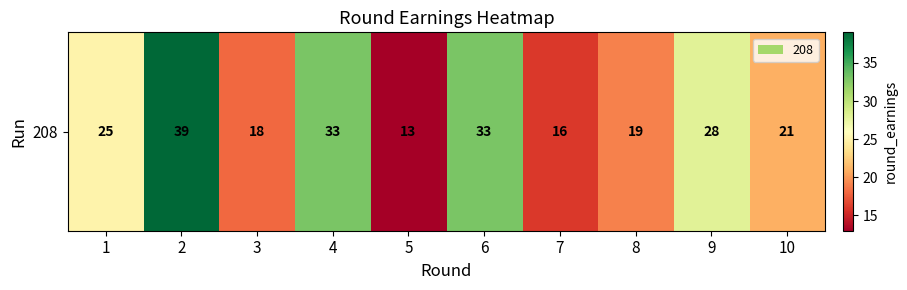

Reading right to left, list all the values displayed in this chart.

21	28	19	16	33	13	33	18	39	25